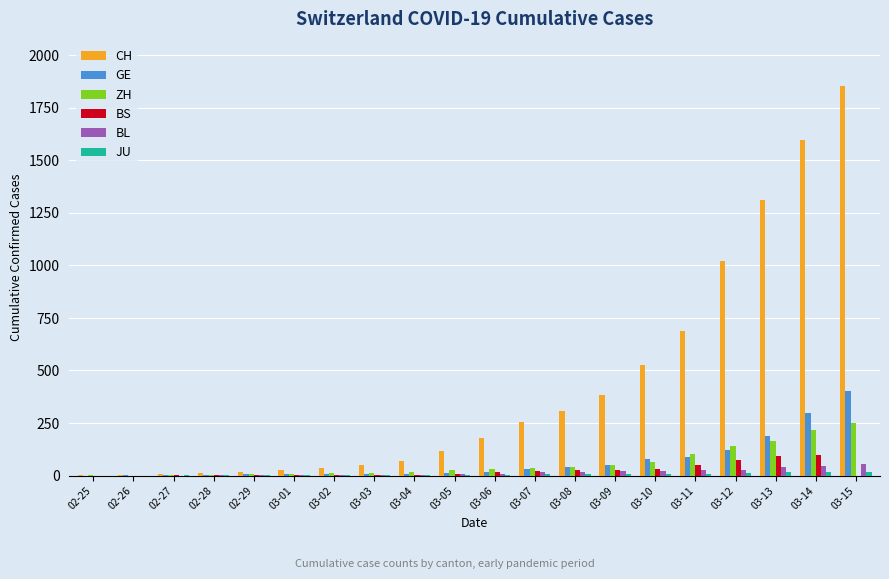

At which label does GE reach its peak?

03-15